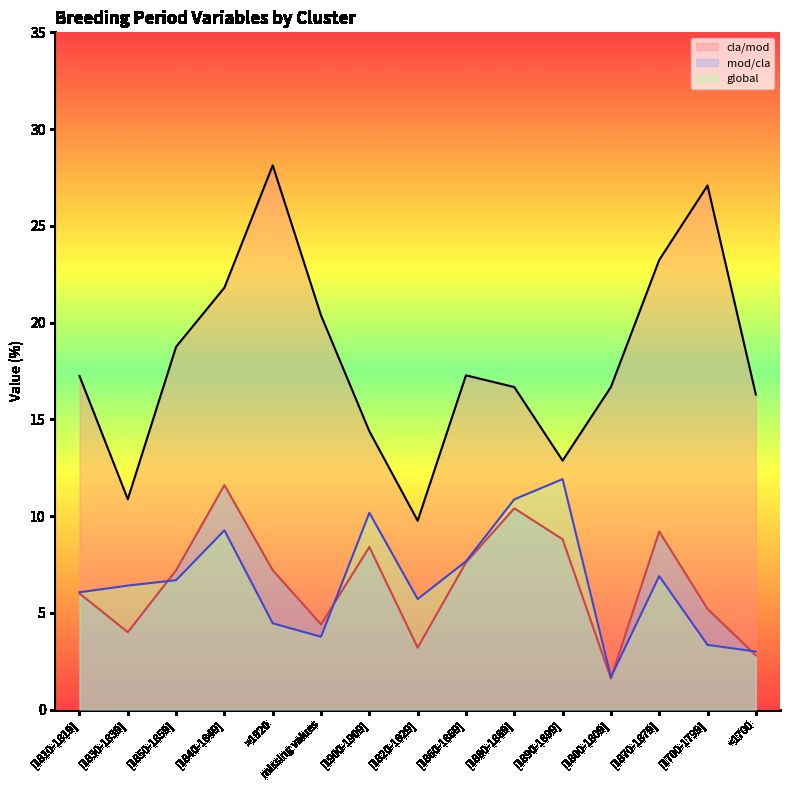

What is the approximate value of mod/cla at [1860-1869]?

7.6